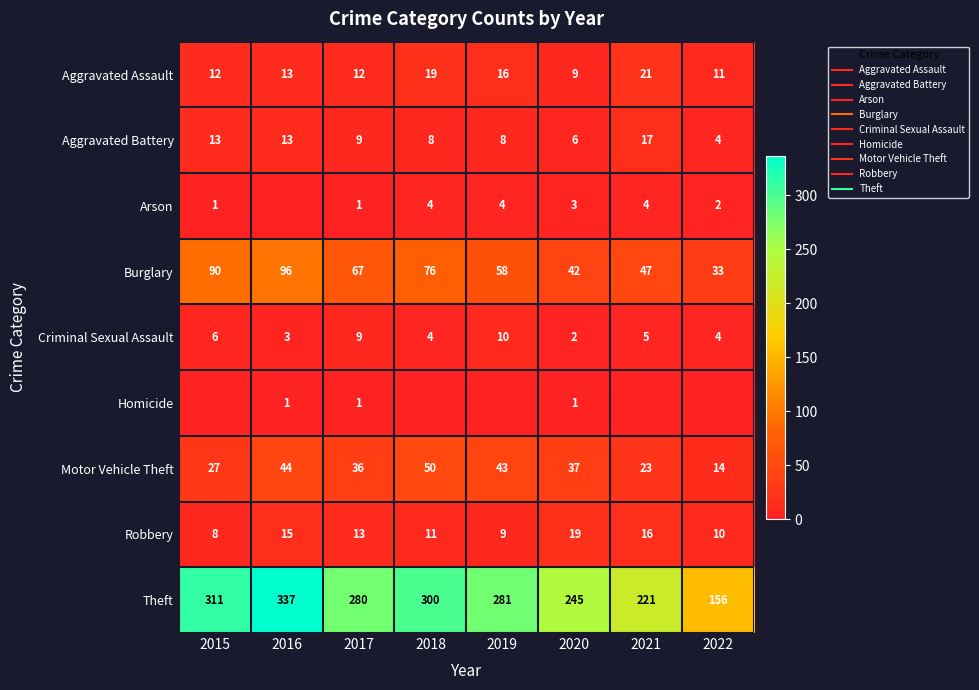

Which has a higher value, 2018 or 2015?

2018